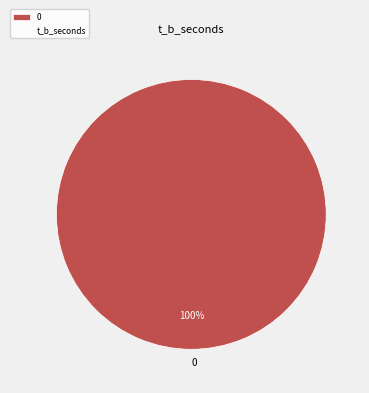

Does 0 represent more than half of the total?

Yes